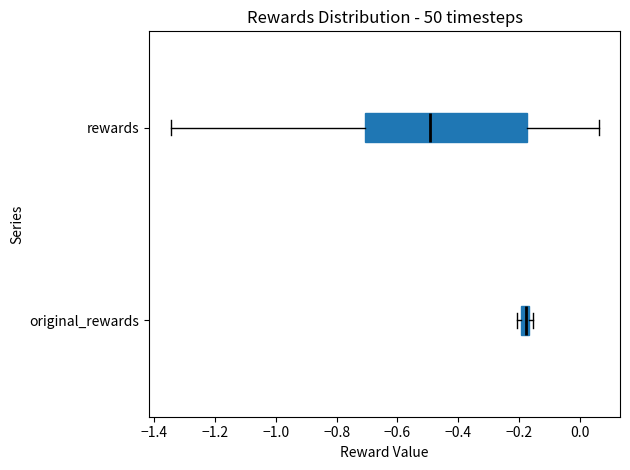

Which box's median line is the furthest to the right?

original_rewards